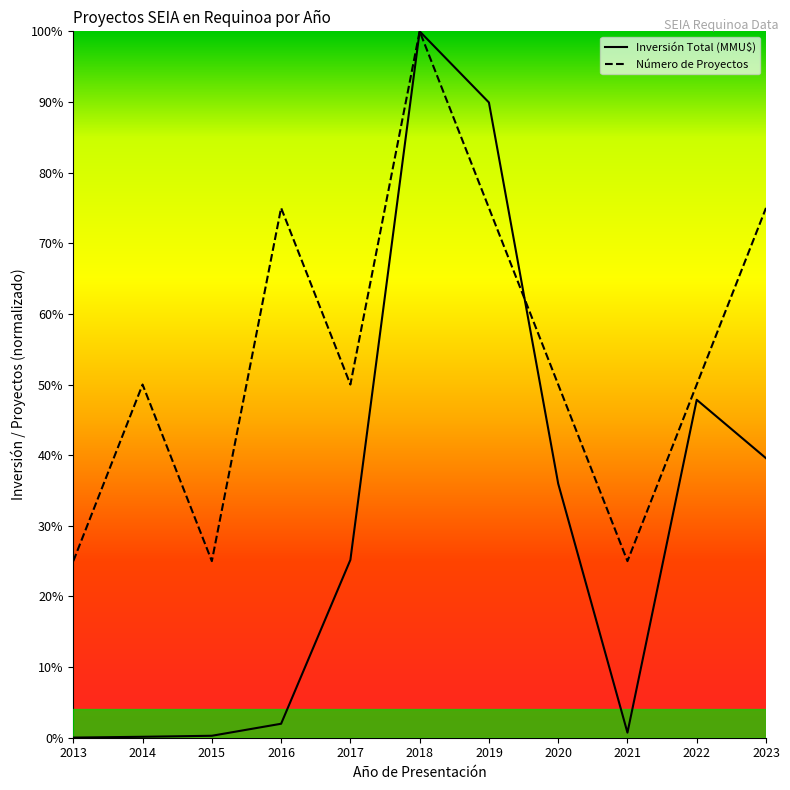

What are all the series names shown in the legend?

Inversión Total (MMU$), Número de Proyectos